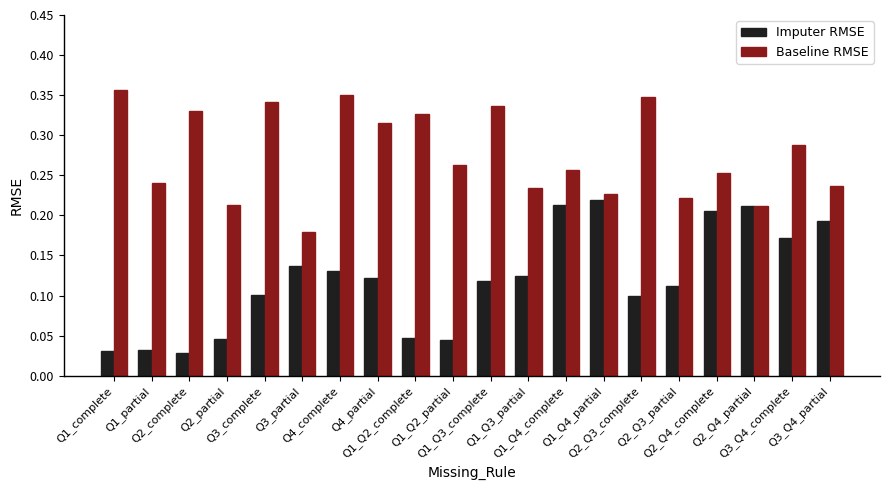

What is the label of the 9th bar from the right?

Q1_Q3_partial